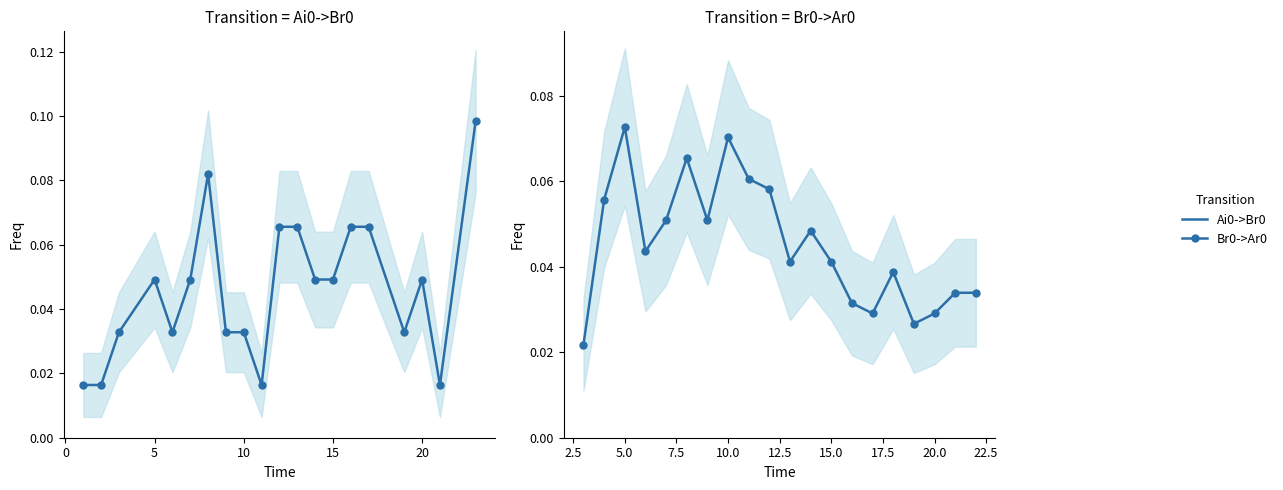

What is the difference between the maximum and minimum values in the Br0->Ar0 series?

0.1